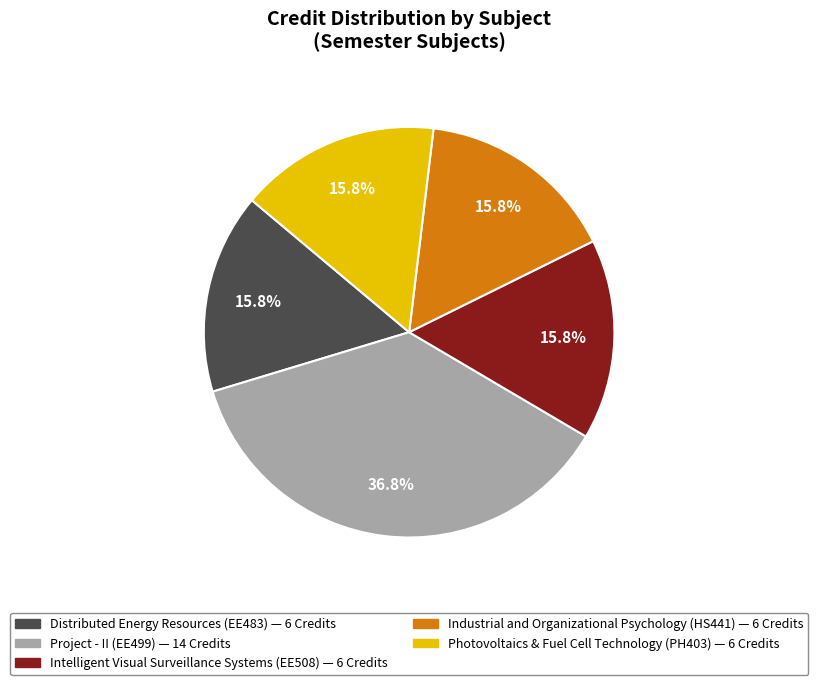

Which slice is the largest?

Project - II (EE499)